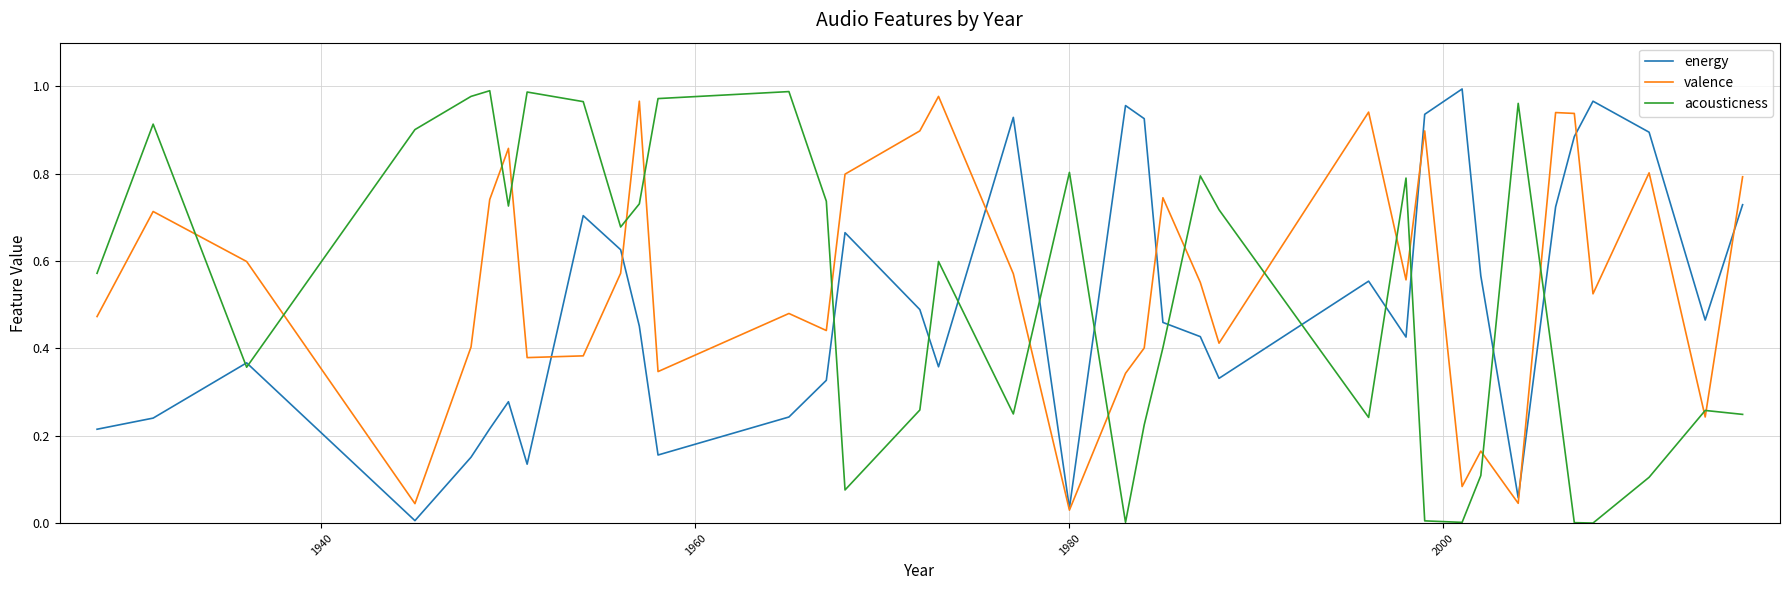

What are all the series names shown in the legend?

energy, valence, acousticness